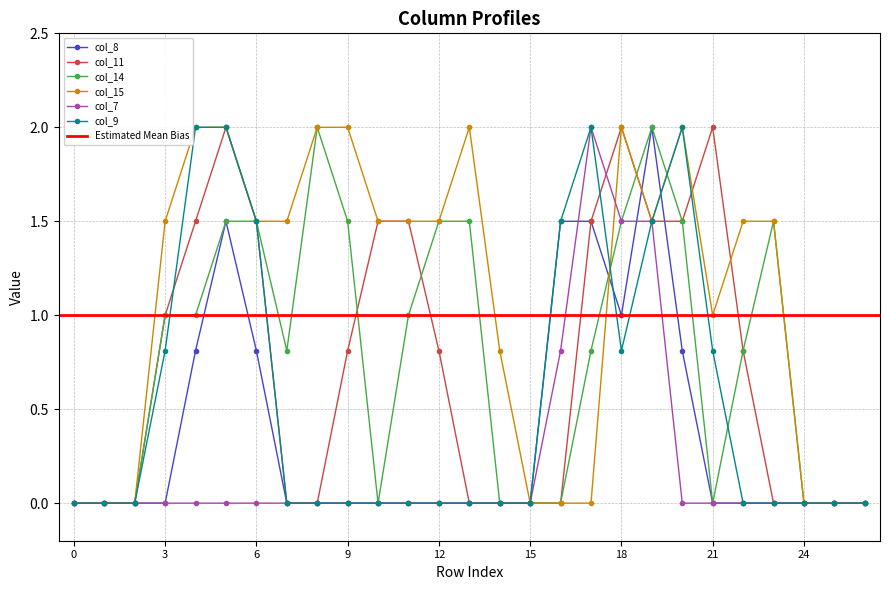

Reading left to right, list all the values displayed in this chart.

col_8: 0.0	0.0	0.0	0.0	0.8	1.5	0.8	0.0	0.0	0.0	0.0	0.0	0.0	0.0	0.0	0.0	1.5	1.5	1.0	2.0	0.8	0.0	0.0	0.0	0.0	0.0	0.0
col_11: 0.0	0.0	0.0	1.0	1.5	2.0	1.5	0.0	0.0	0.8	1.5	1.5	0.8	0.0	0.0	0.0	0.0	1.5	2.0	1.5	1.5	2.0	0.8	0.0	0.0	0.0	0.0
col_14: 0.0	0.0	0.0	1.0	1.0	1.5	1.5	0.8	2.0	1.5	0.0	1.0	1.5	1.5	0.0	0.0	0.0	0.8	1.5	2.0	1.5	0.0	0.8	1.5	0.0	0.0	0.0
col_15: 0.0	0.0	0.0	1.5	2.0	2.0	1.5	1.5	2.0	2.0	1.5	1.5	1.5	2.0	0.8	0.0	0.0	0.0	2.0	1.5	2.0	1.0	1.5	1.5	0.0	0.0	0.0
col_7: 0.0	0.0	0.0	0.0	0.0	0.0	0.0	0.0	0.0	0.0	0.0	0.0	0.0	0.0	0.0	0.0	0.8	2.0	1.5	1.5	0.0	0.0	0.0	0.0	0.0	0.0	0.0
col_9: 0.0	0.0	0.0	0.8	2.0	2.0	1.5	0.0	0.0	0.0	0.0	0.0	0.0	0.0	0.0	0.0	1.5	2.0	0.8	1.5	2.0	0.8	0.0	0.0	0.0	0.0	0.0